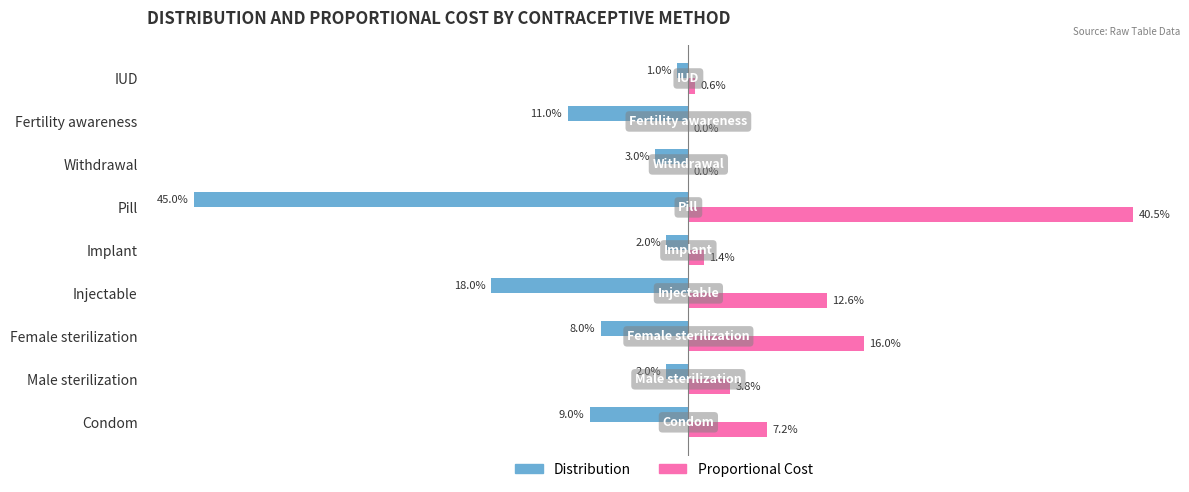

What is the label of the 9th bar from the right?

Condom